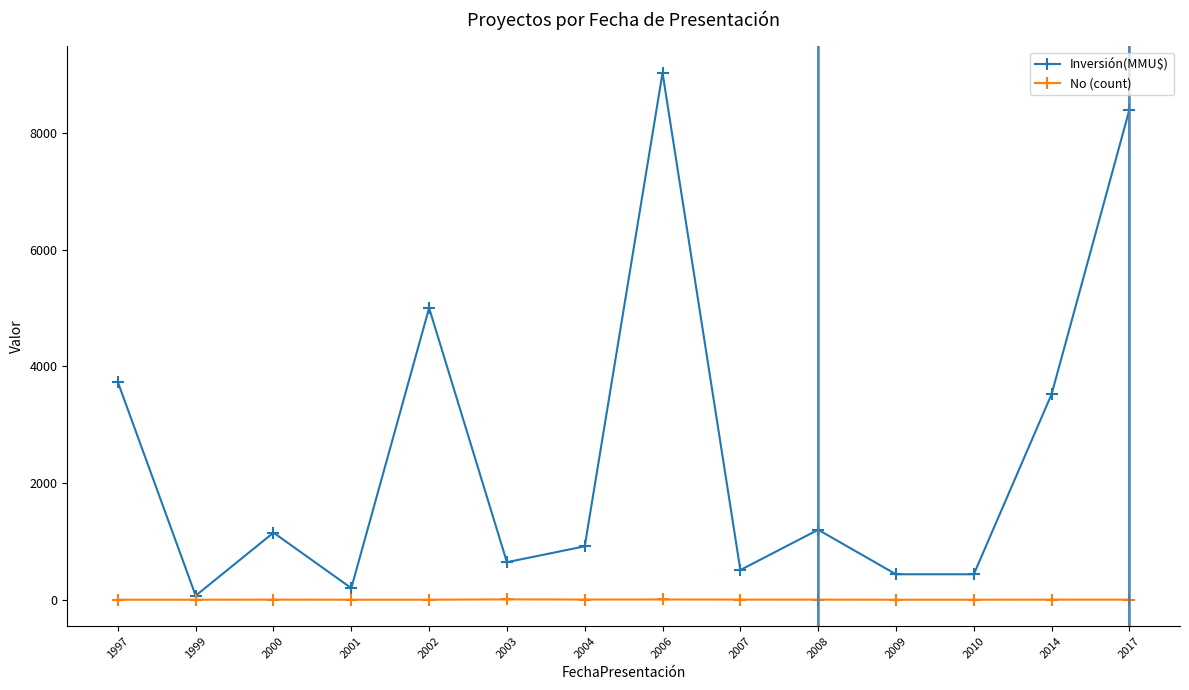

True or false: Inversión(MMU$) has a value of 200 at 2001.

True